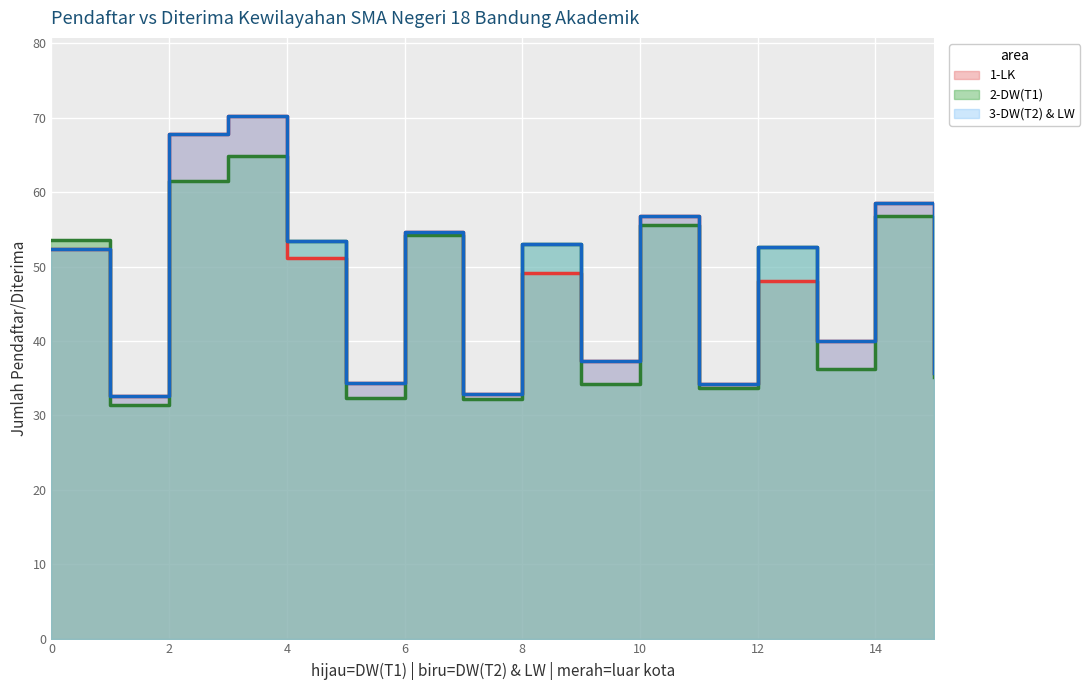

Which has a higher value, 15 or 14?

14